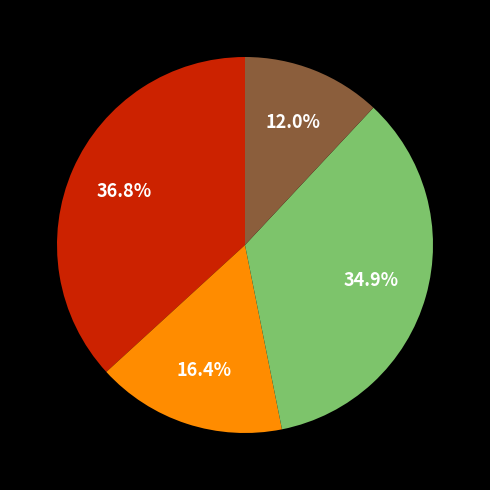

Is there a majority slice in this chart?

No